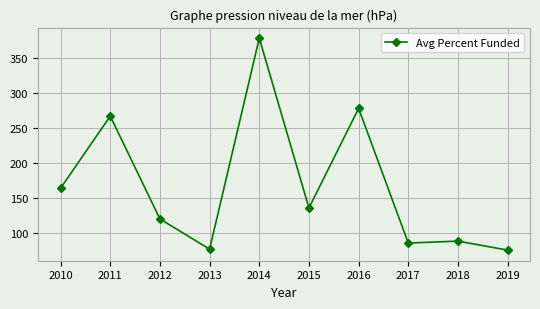

Reading left to right, extract all data points from this chart.

2010=164.0	2011=266.6	2012=120.2	2013=77.2	2014=377.5	2015=135.8	2016=277.6	2017=85.9	2018=88.7	2019=75.8